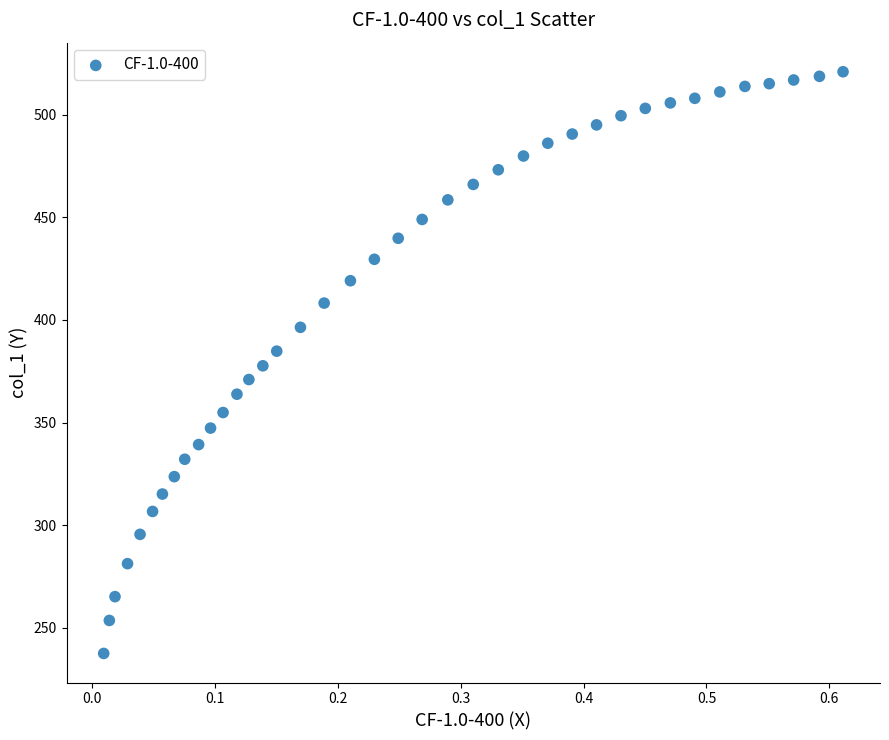

What is the range of Y values (max minus min)?

283.5